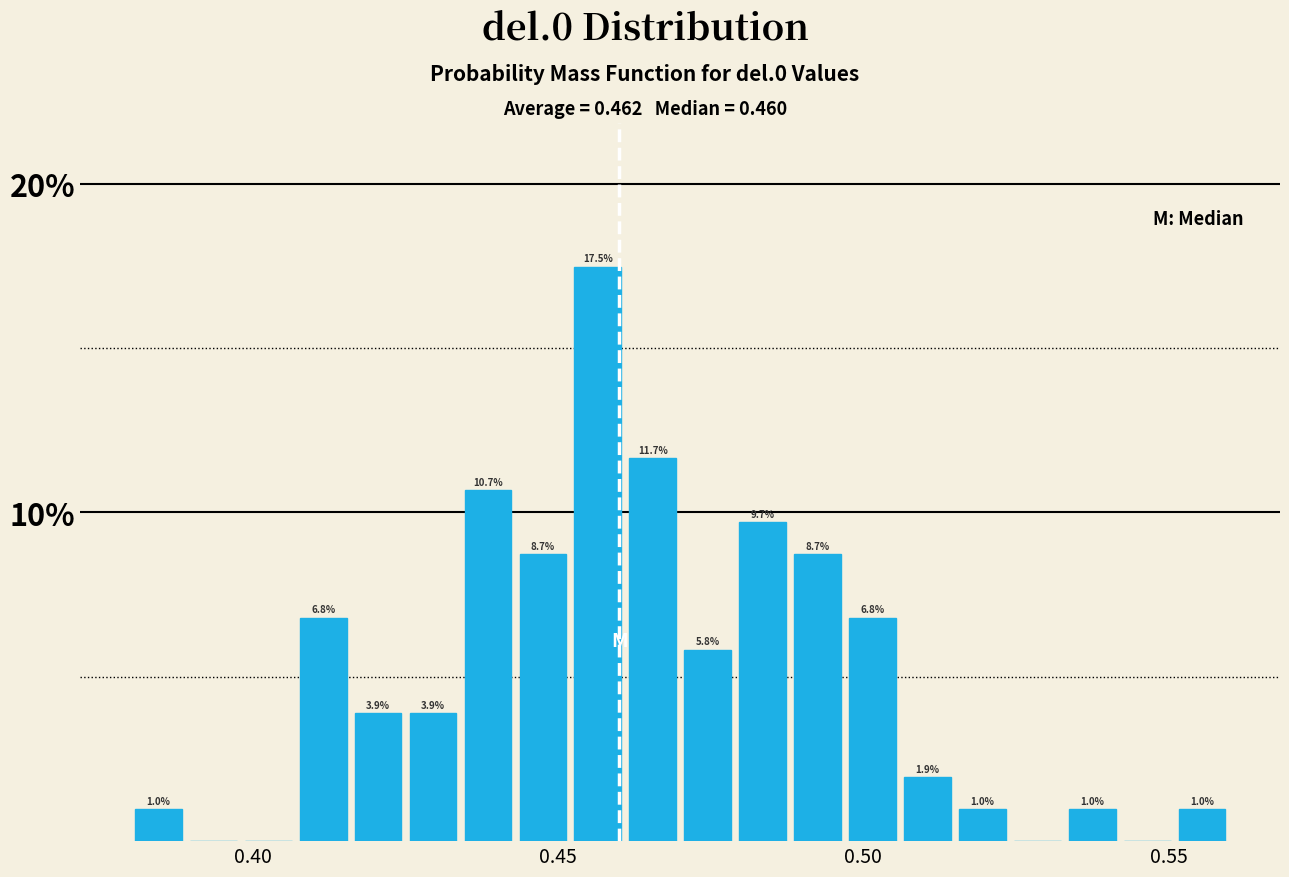

Read against the x-axis, roughly where is the centre of the tallest bar?

0.455